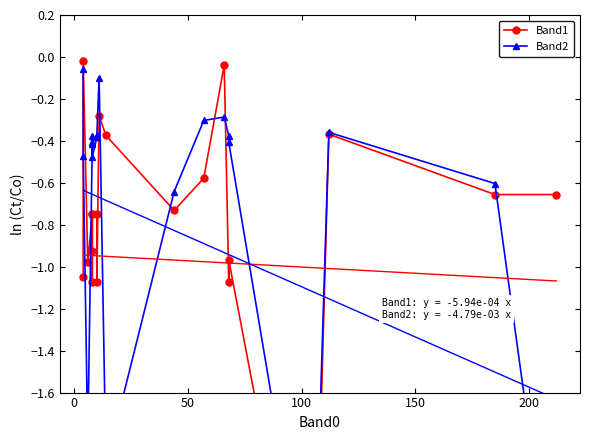

Reading right to left, extract all data points from this chart.

Band1: -0.7	-0.7	-0.4	-3.1	-1.0	-1.1	-0.0	-0.6	-0.7	-0.4	-0.3	-1.1	-0.7	-0.7	-0.9	-1.1	-0.7	-1.0	-0.0	-1.0
Band2: -2.7	-0.6	-0.4	-2.8	-0.4	-0.4	-0.3	-0.3	-0.6	-1.9	-0.1	-0.4	-0.4	-0.5	-0.4	-0.4	-0.4	-1.8	-0.5	-0.1